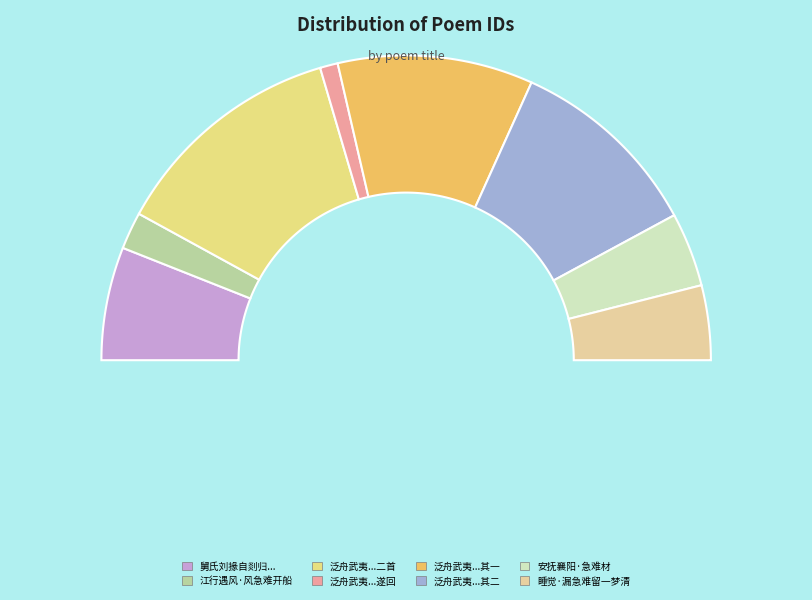

To the nearest percent, what is the difference between the largest and smallest slice percentages?

23%